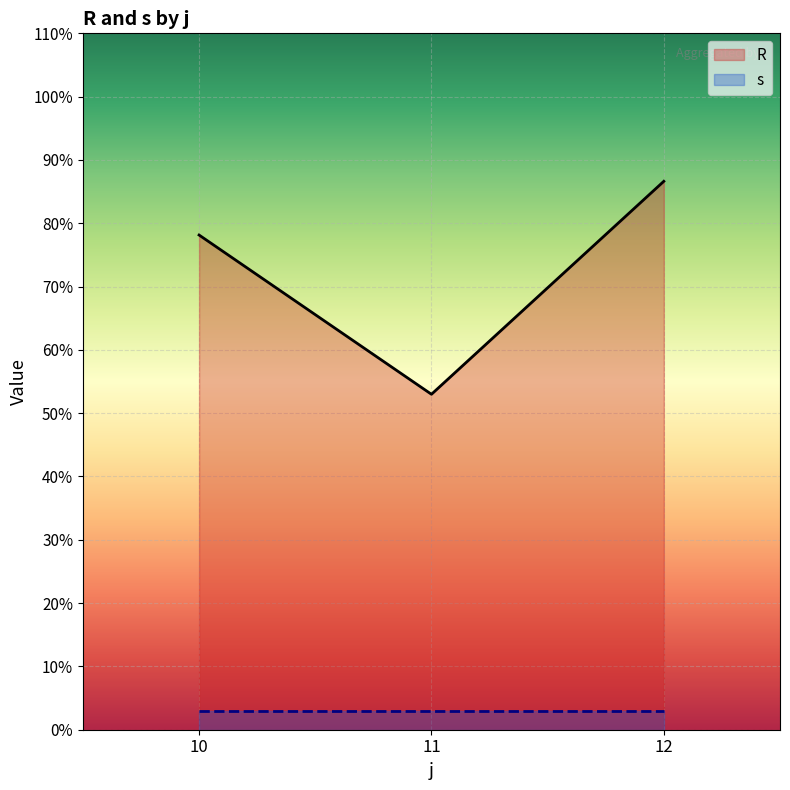

How many distinct data groups are displayed?

2